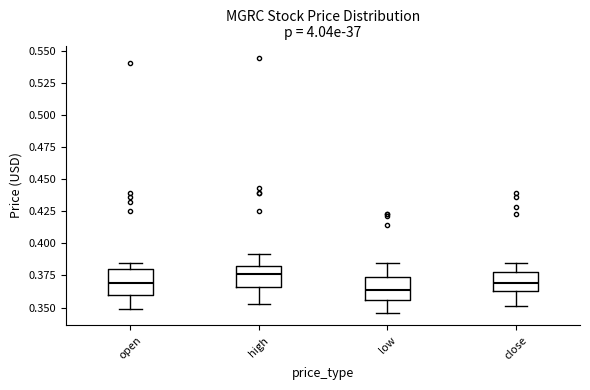

Reading left to right, read every box against the y-axis: the position of its median line, the range the box covers, and the ends of its whiskers. The values are not printed on the chart, so give them approximately, as read against the axis.

open: median 0.370, box 0.360 to 0.380, whiskers 0.350 to 0.385
high: median 0.375, box 0.365 to 0.380, whiskers 0.355 to 0.390
low: median 0.365, box 0.355 to 0.375, whiskers 0.345 to 0.385
close: median 0.370, box 0.365 to 0.380, whiskers 0.350 to 0.385